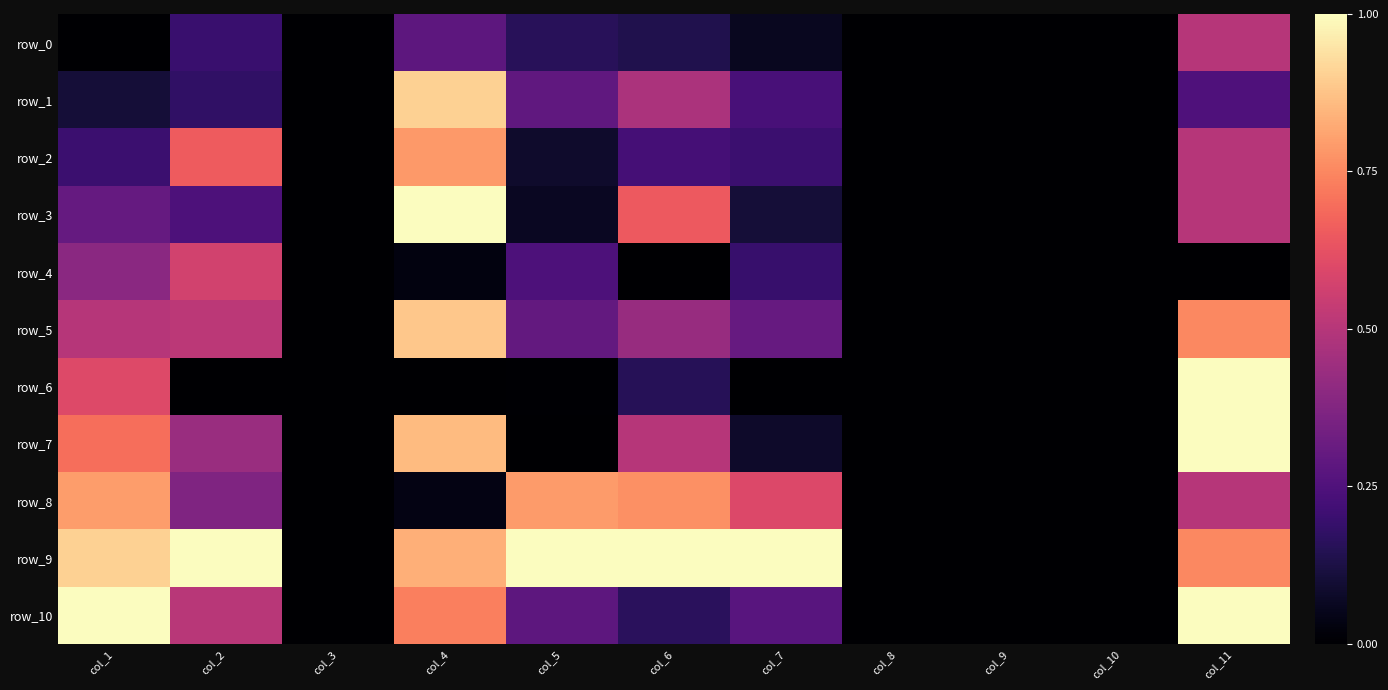

True or false: row_8 has a value of 0.0 at col_4.

True